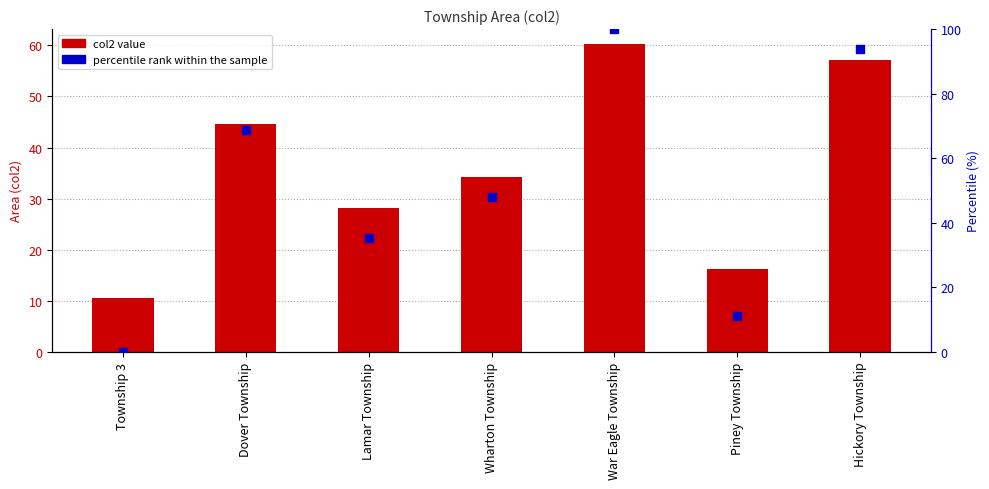

Which series has the largest total across all categories?

percentile rank within the sample